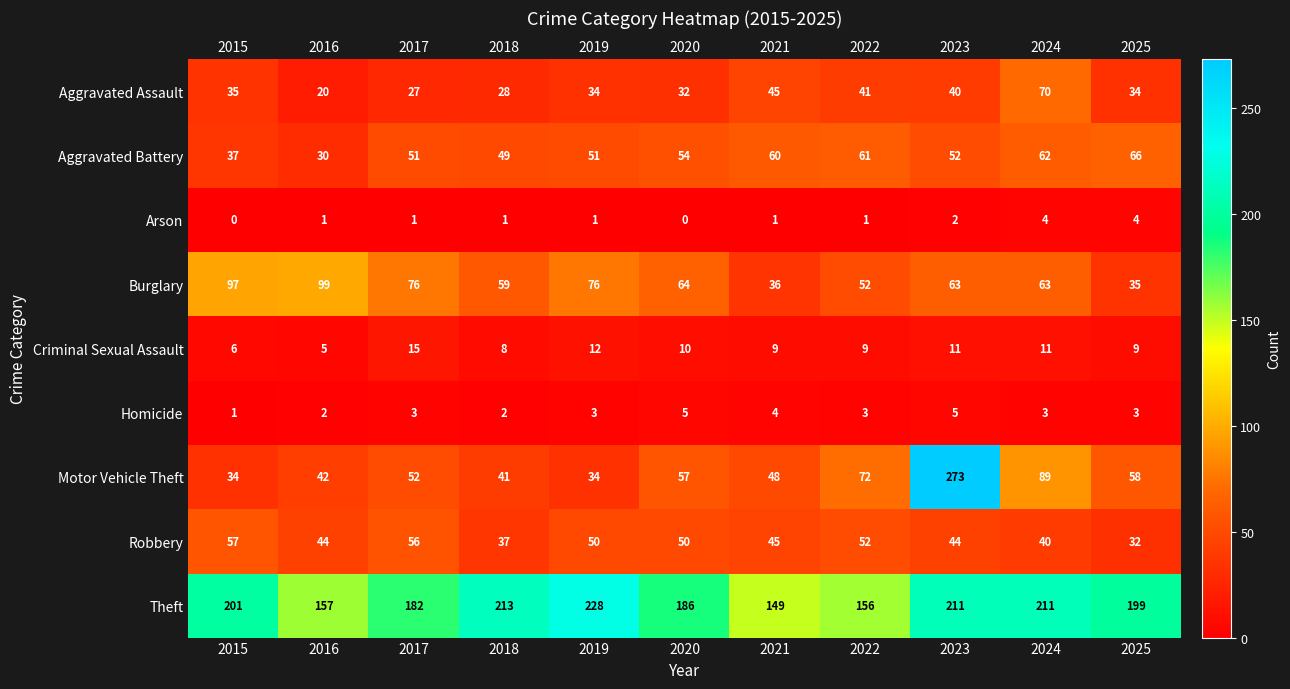

True or false: Criminal Sexual Assault has a value of 11 at 2024.

True